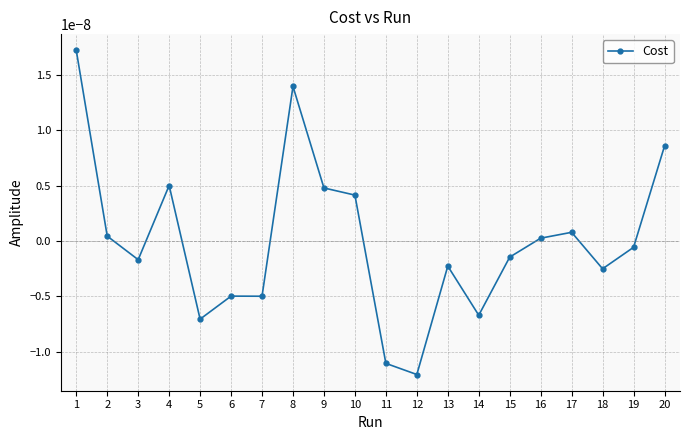

Which label corresponds to the smallest value in the chart?

12